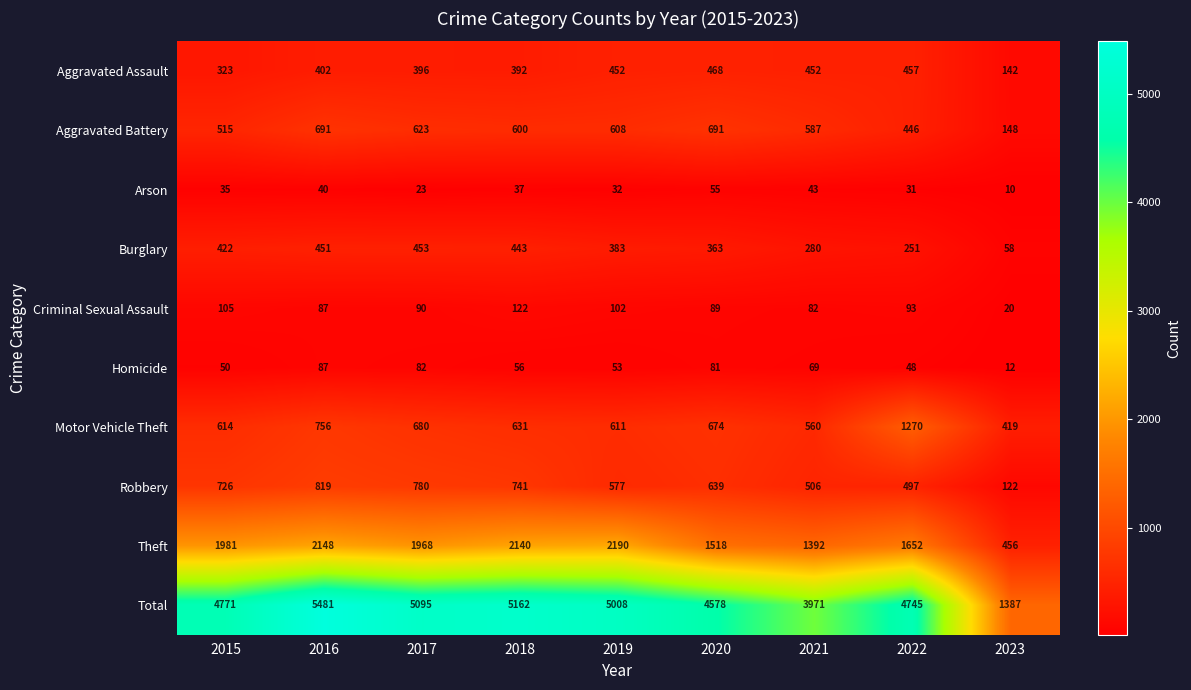

Which category has the highest value across all series?

2016